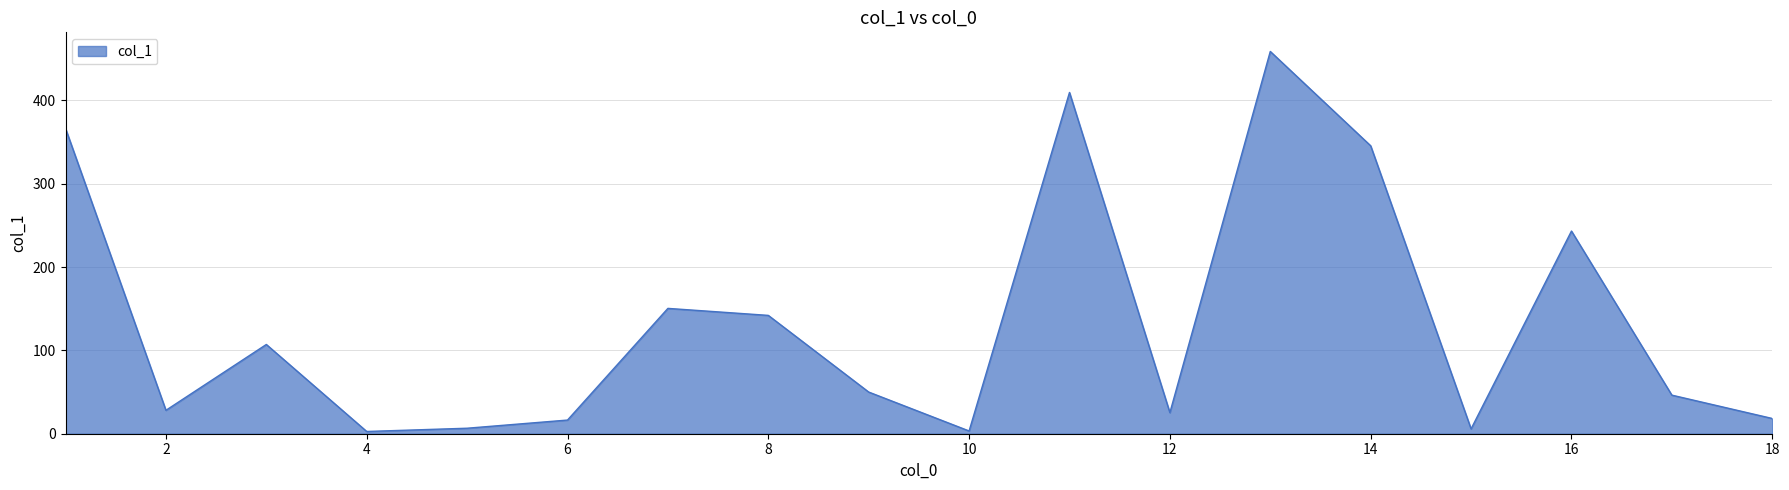

What is the difference between the maximum and minimum values?

456.0